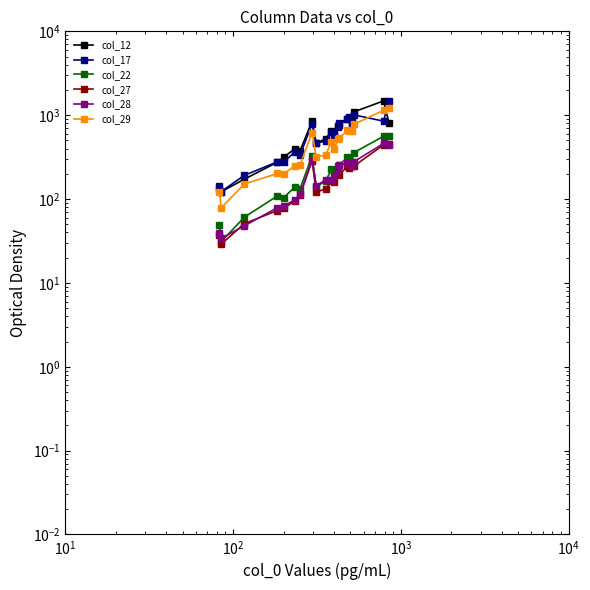

What is the smallest value displayed?

29